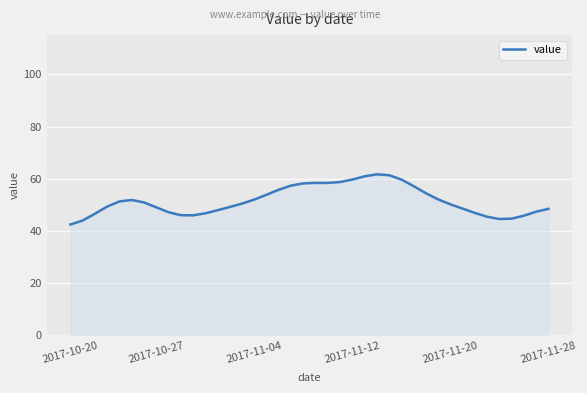

What is the maximum value shown in the chart?

61.7